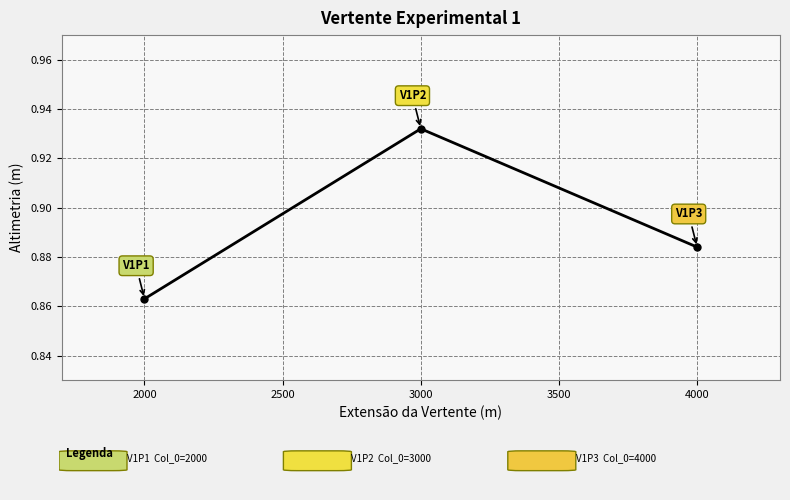

The value at 4000 is 1.6. True or false?

False